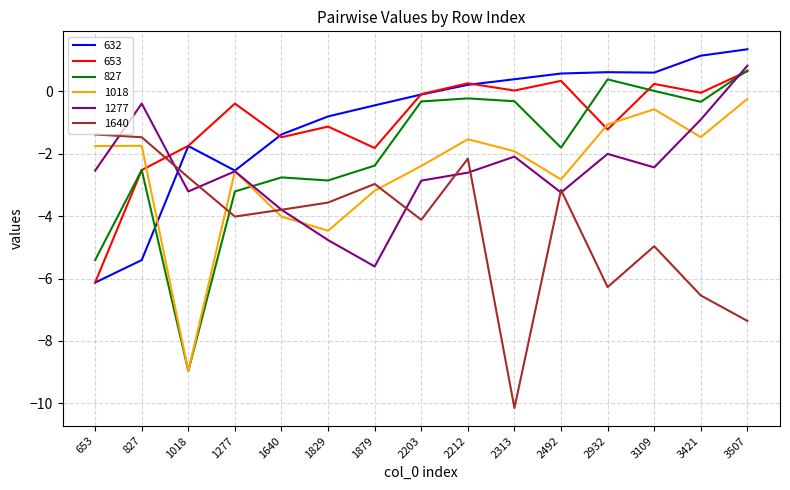

The value of 653 at 1879 is -2.7. True or false?

False